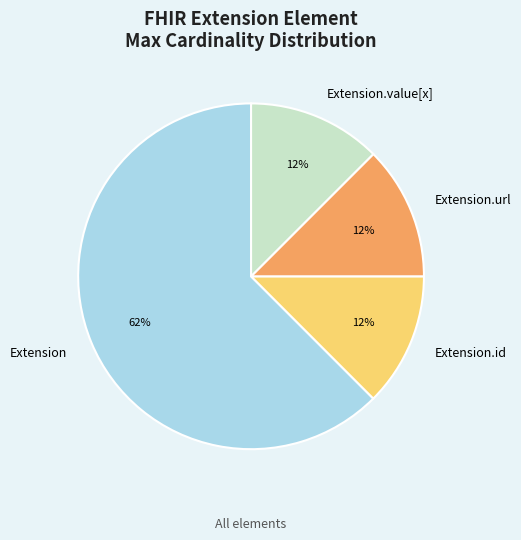

How many segments does this pie chart have?

4